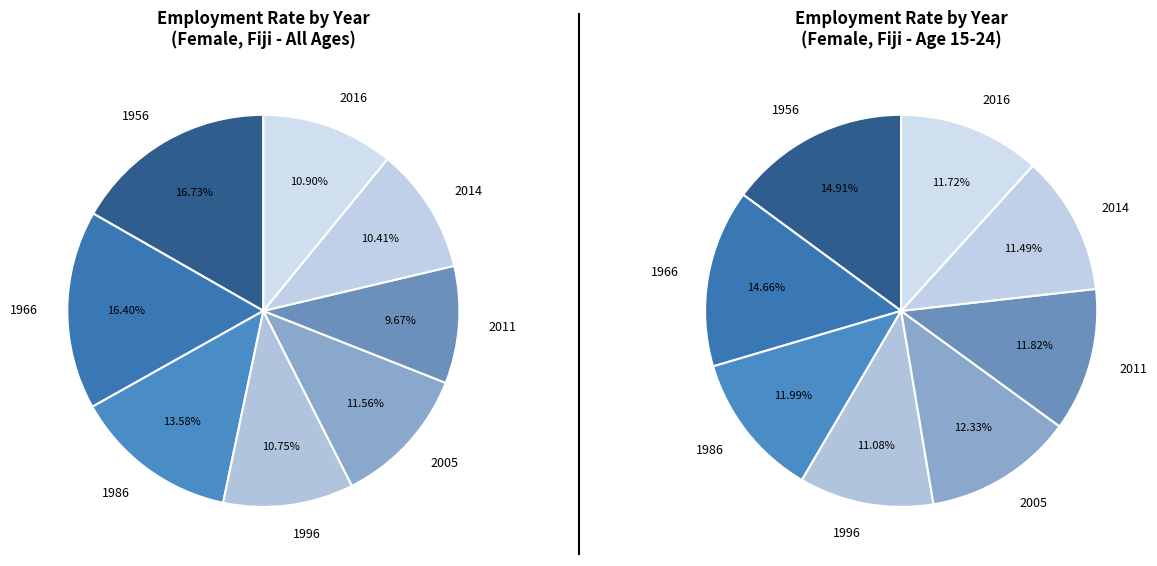

Which slice is the largest?

1956